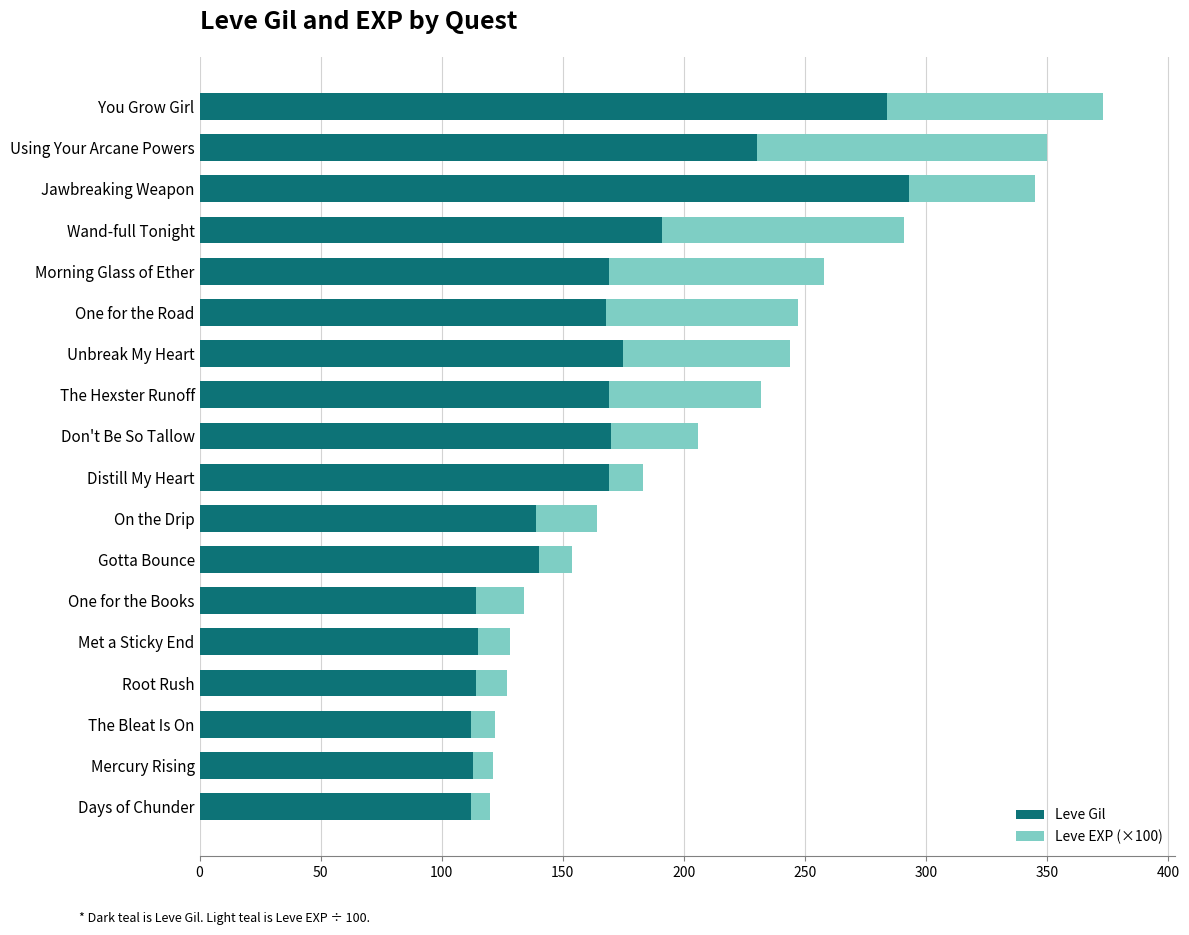

What is the sum of all Leve Gil values?

2977